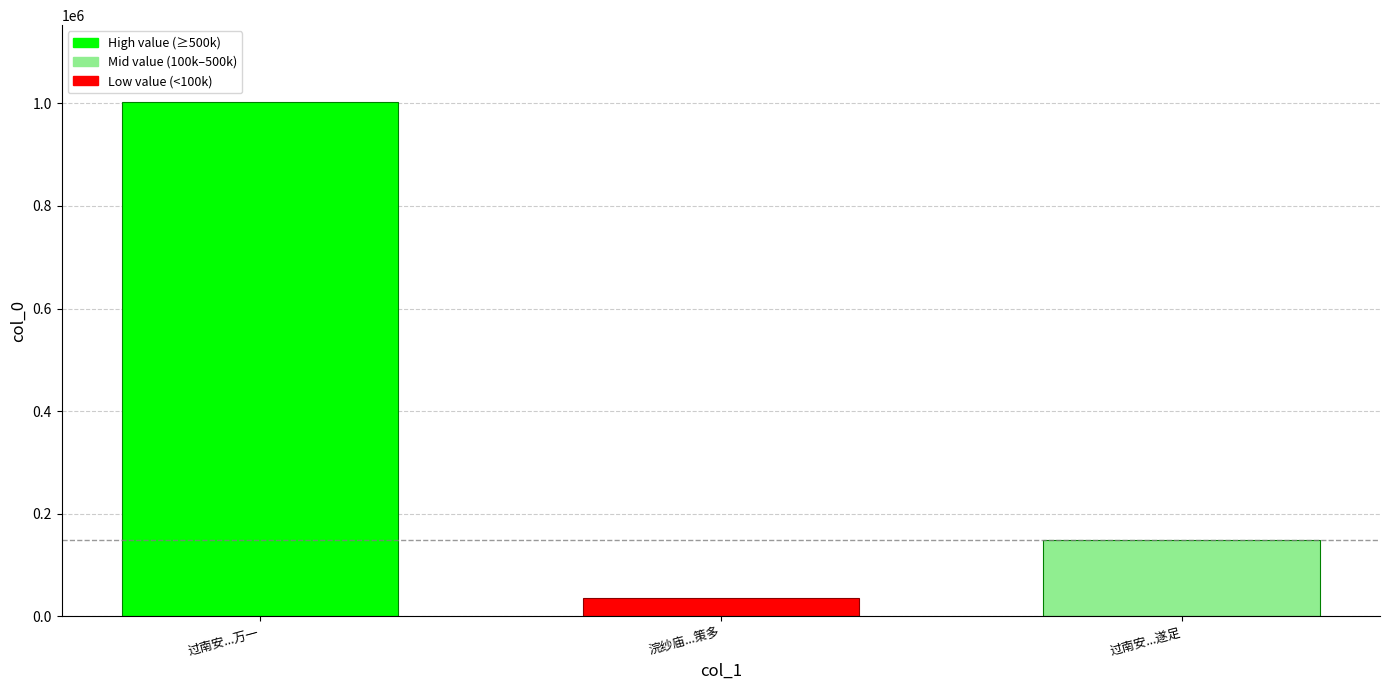

The value at 过南安...遂足 is 148900. True or false?

True